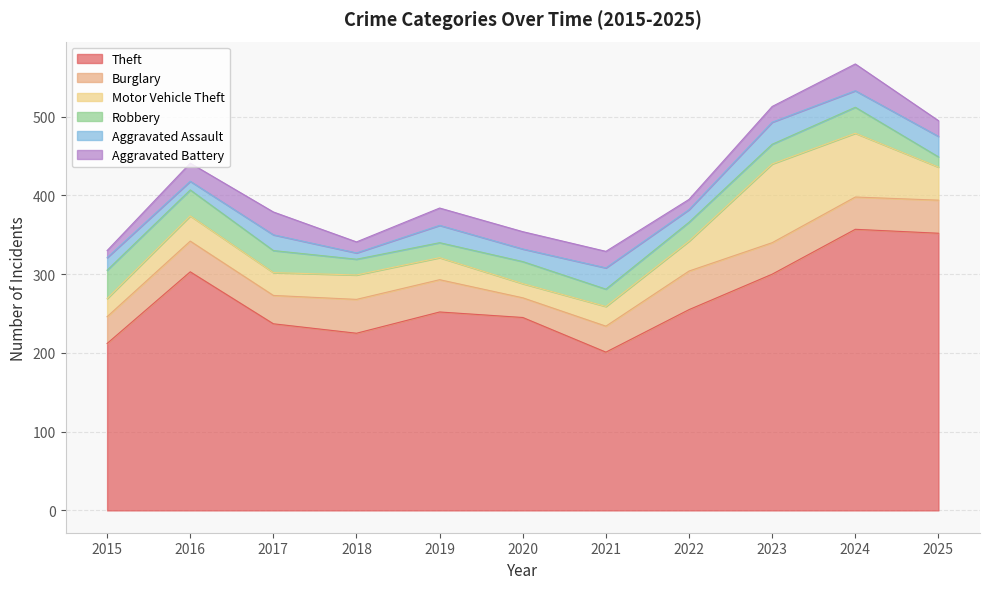

True or false: Robbery has more than 2 interior local peaks.

False